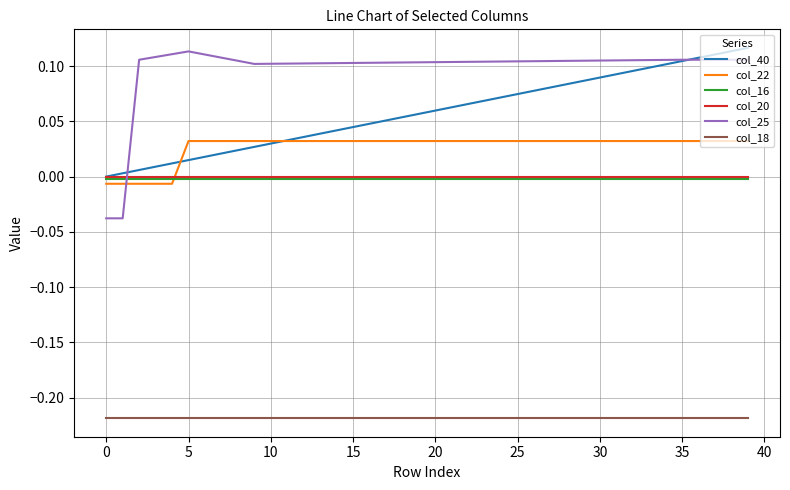

Which series has the widest spread of values?

col_25